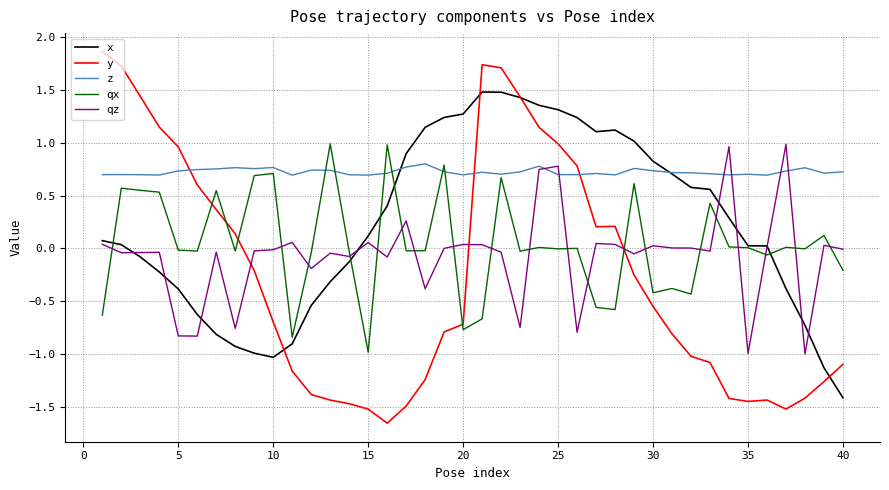

Which series has the largest total across all categories?

z